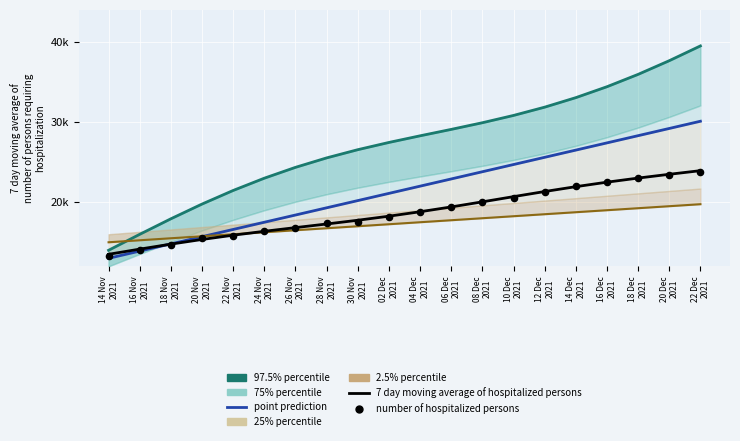

At which category is the sum across all series the highest?

22 Dec
2021